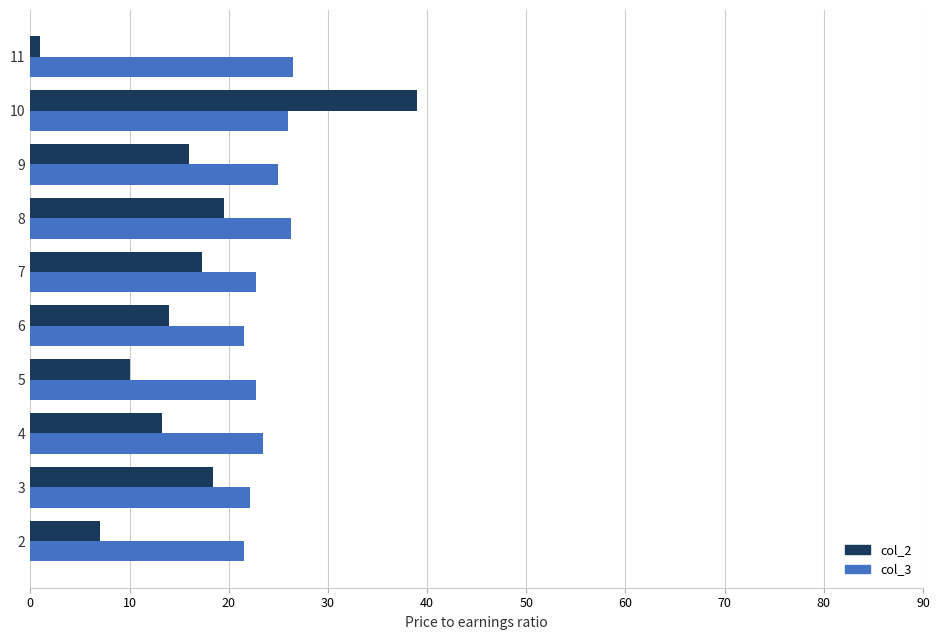

Is the value of col_3 at 8 greater than the value of col_2 at 4?

Yes